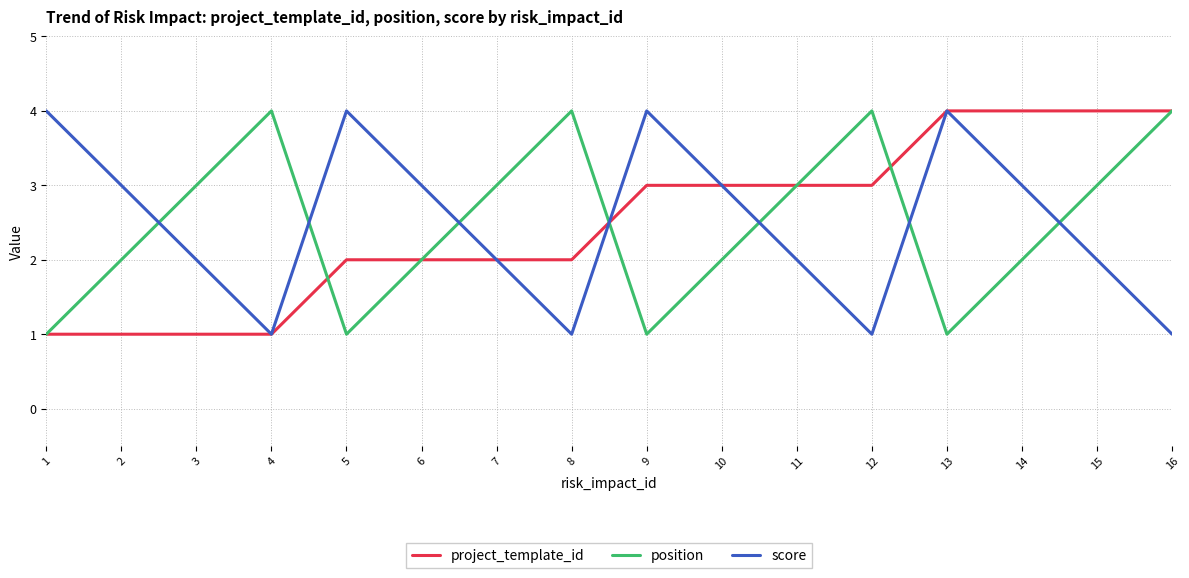

Reading right to left, extract all data points from this chart.

project_template_id: 16=4	15=4	14=4	13=4	12=3	11=3	10=3	9=3	8=2	7=2	6=2	5=2	4=1	3=1	2=1	1=1
position: 16=4	15=3	14=2	13=1	12=4	11=3	10=2	9=1	8=4	7=3	6=2	5=1	4=4	3=3	2=2	1=1
score: 16=1	15=2	14=3	13=4	12=1	11=2	10=3	9=4	8=1	7=2	6=3	5=4	4=1	3=2	2=3	1=4